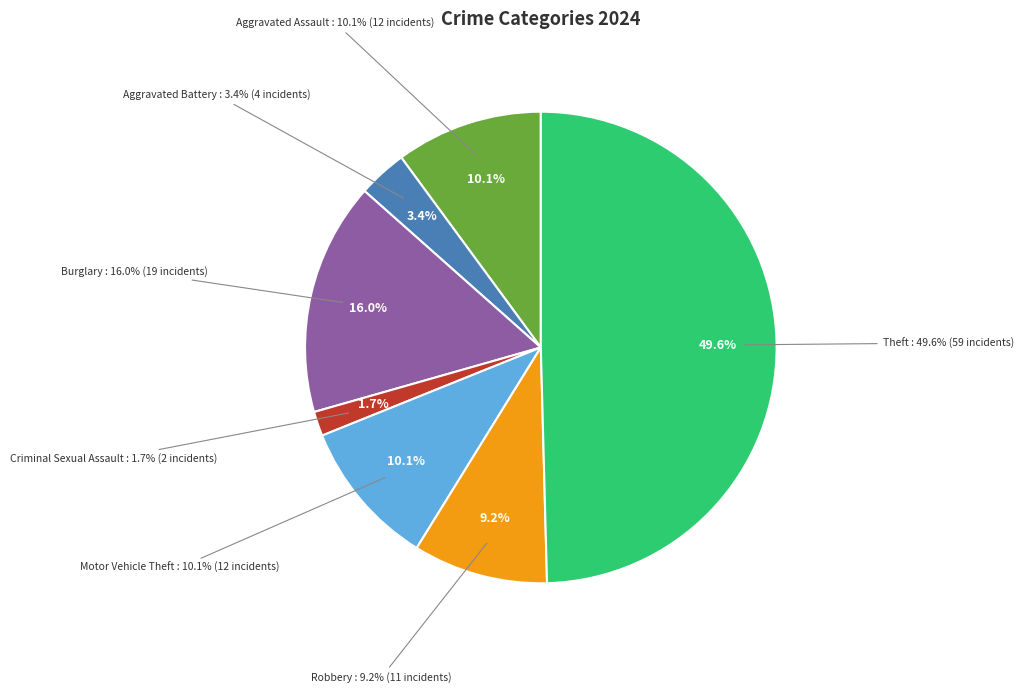

True or false: Theft accounts for 50% of the total.

True